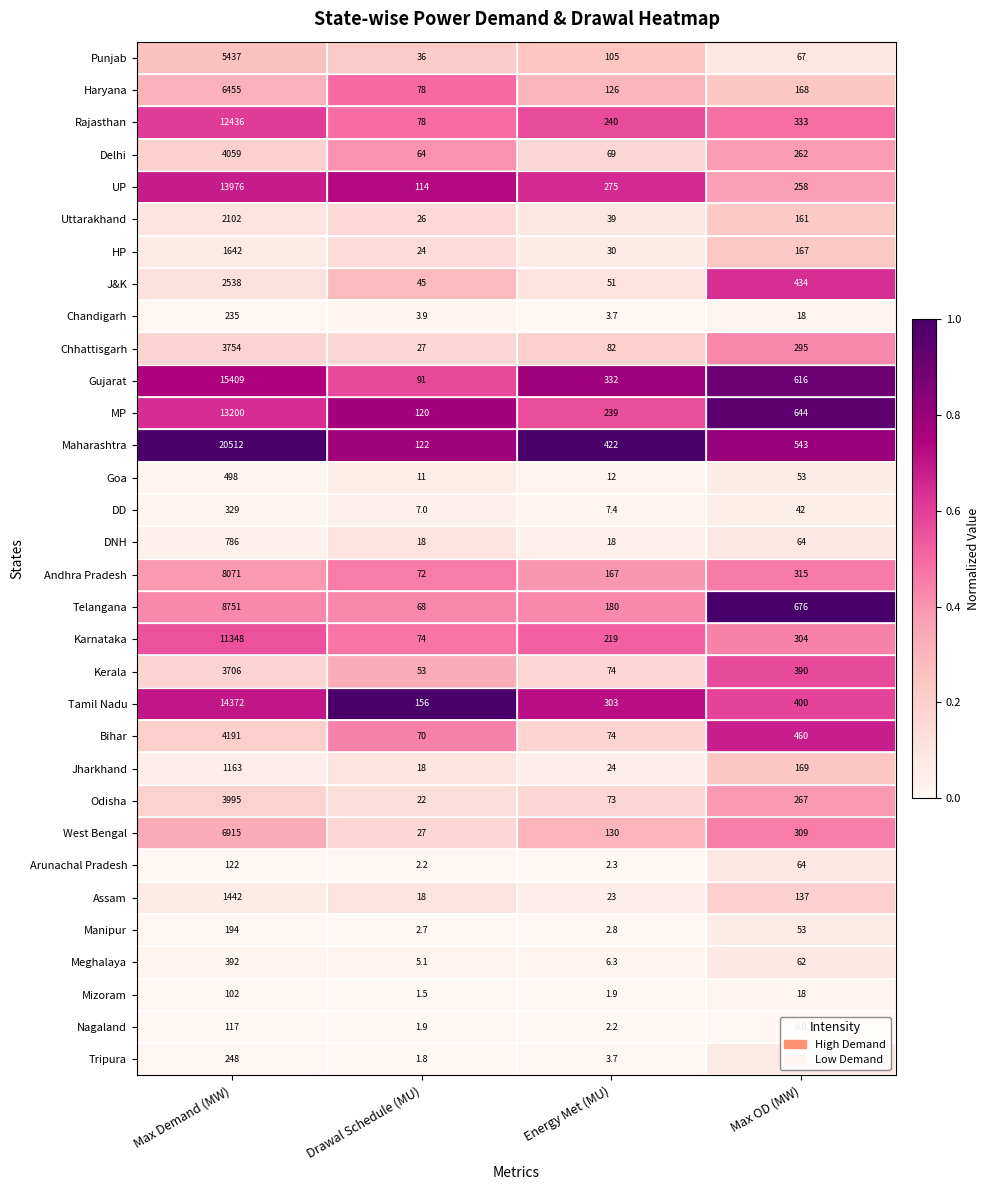

The Tamil Nadu series shows 156.0 at Drawal Schedule (MU). True or false?

True